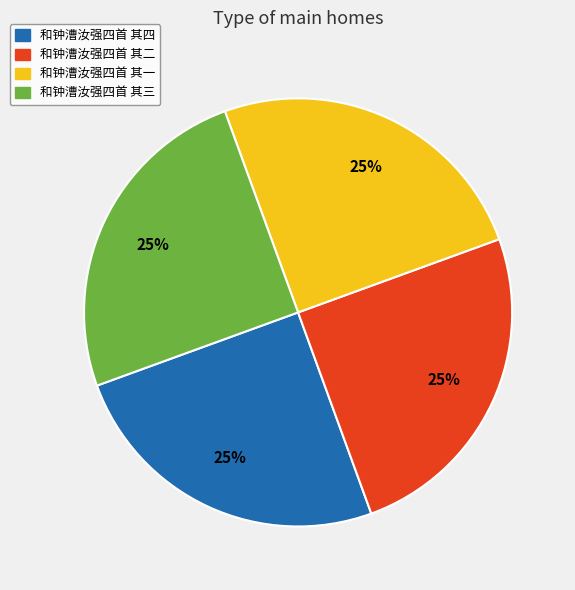

To the nearest percent, what is the combined percentage of 和钟漕汝强四首 其四 and 和钟漕汝强四首 其二?

50%